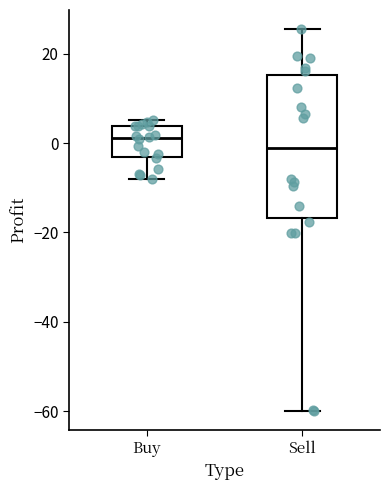

Reading left to right, transcribe this box plot: for each box, give where its median line is, the range the box spans, and where its two whiskers end, as read against the y-axis. The values are not printed on the chart, so give them approximately, as read against the axis.

Buy: median 2, box -4 to 4, whiskers -8 to 6
Sell: median -2, box -16 to 16, whiskers -60 to 26